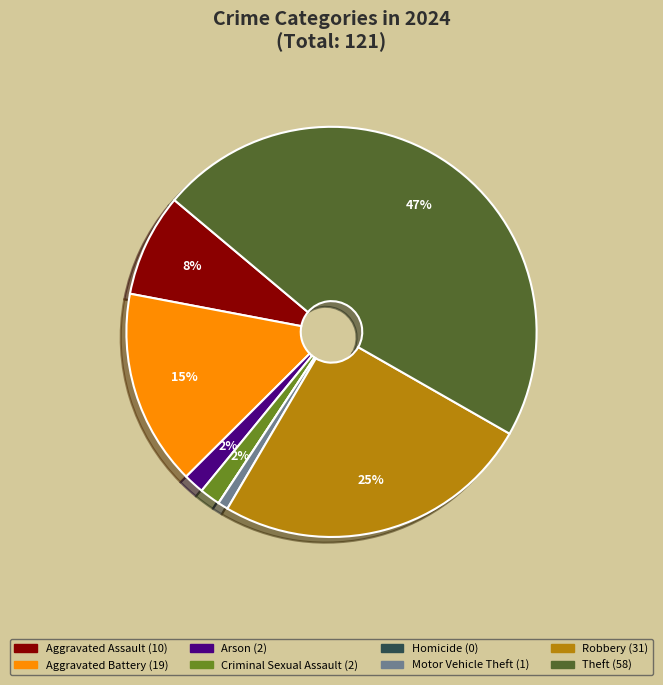

To the nearest percent, what percentage of the pie is Aggravated Battery?

15%